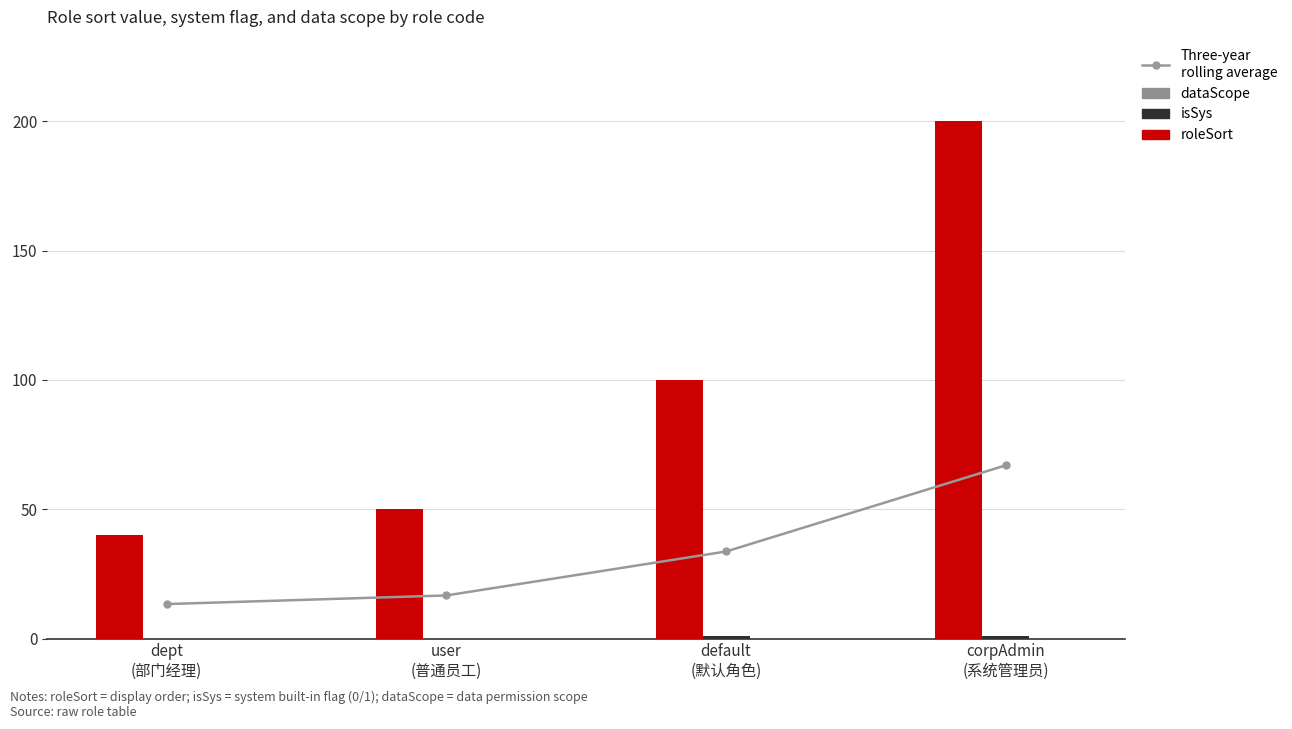

Which category has the highest value across all series?

corpAdmin
(系统管理员)